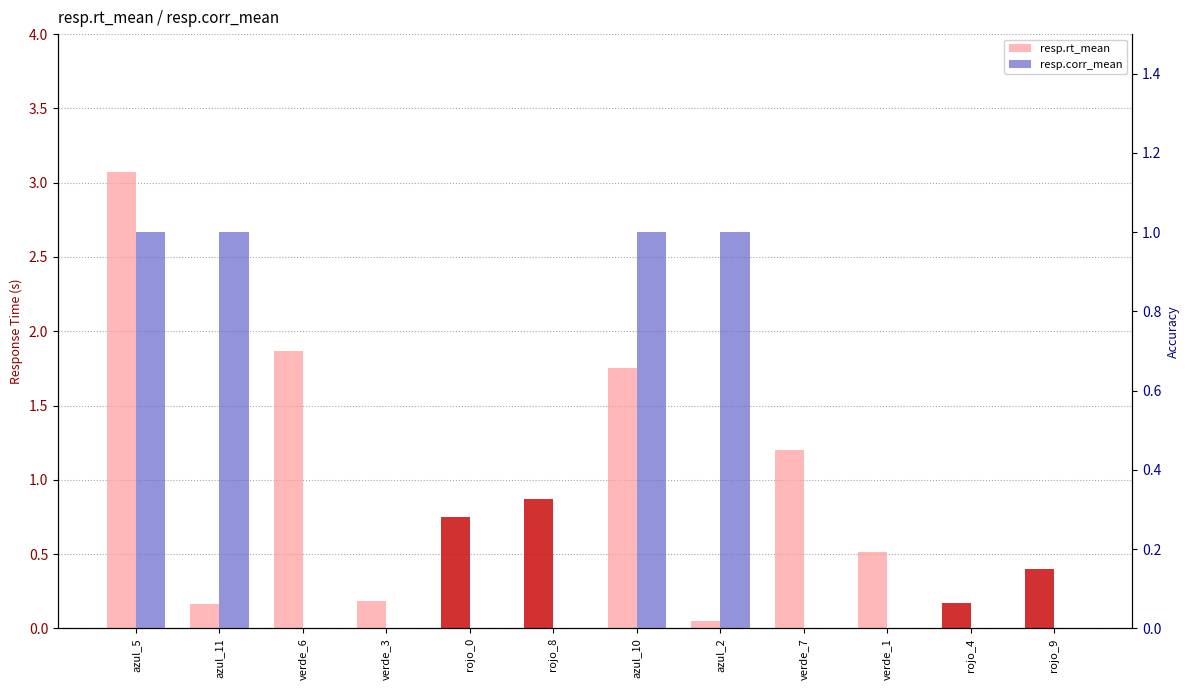

At which label does resp.corr_mean reach its minimum?

verde_6